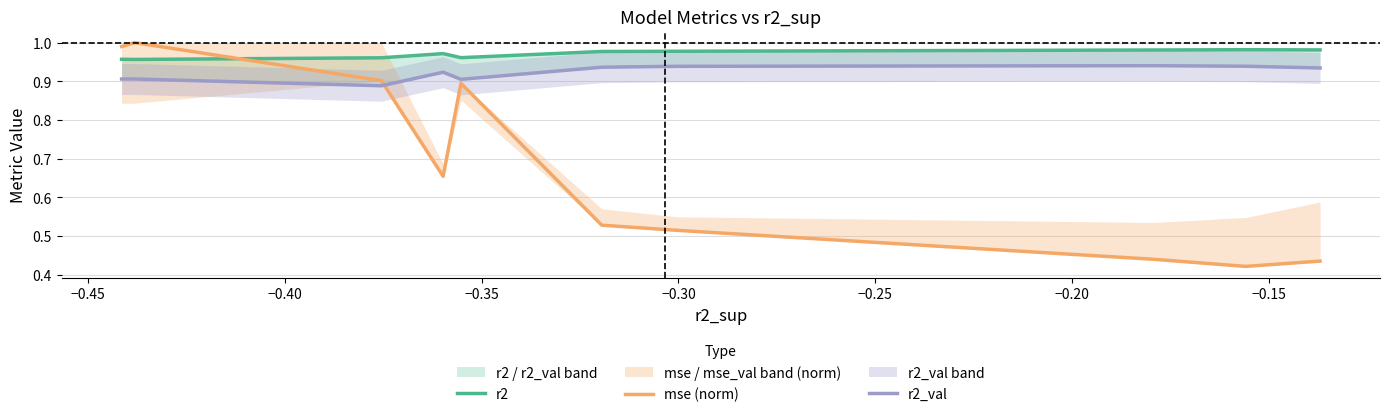

What position from the left is −0.20?

7